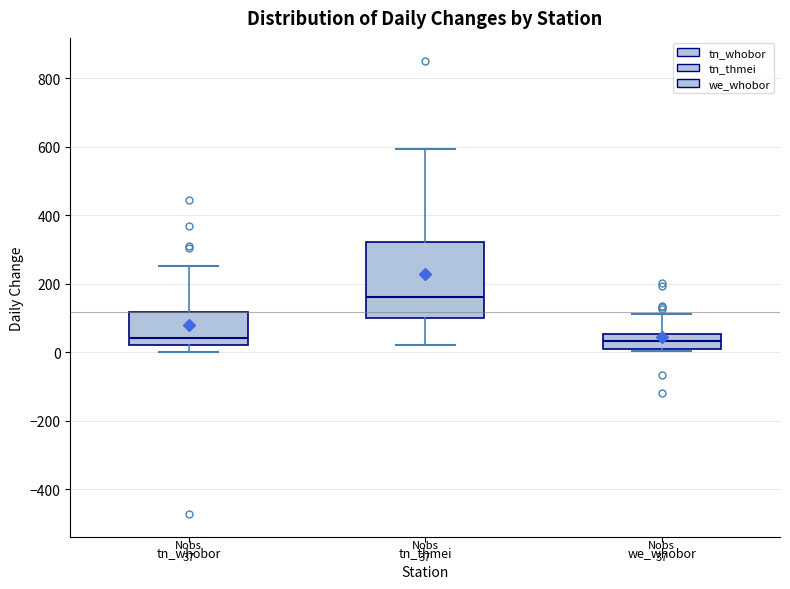

Which box's median line is the highest?

tn_thmei